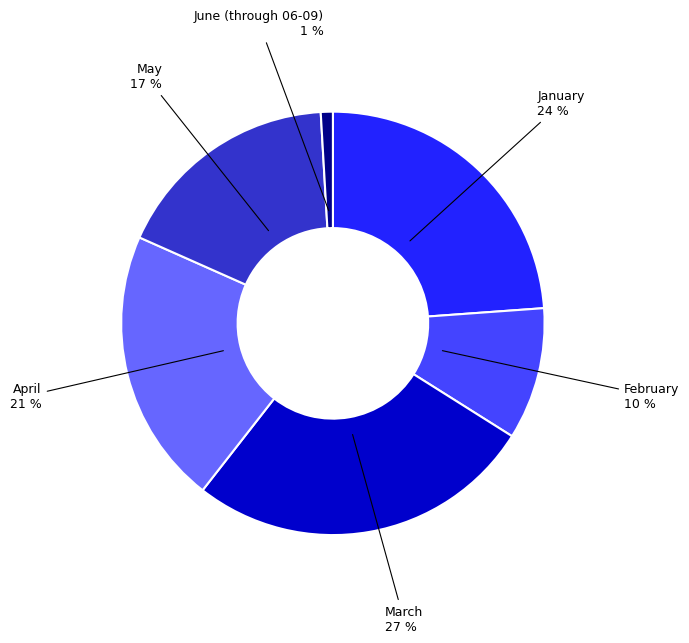

Do April and May together represent more than half of the pie?

No